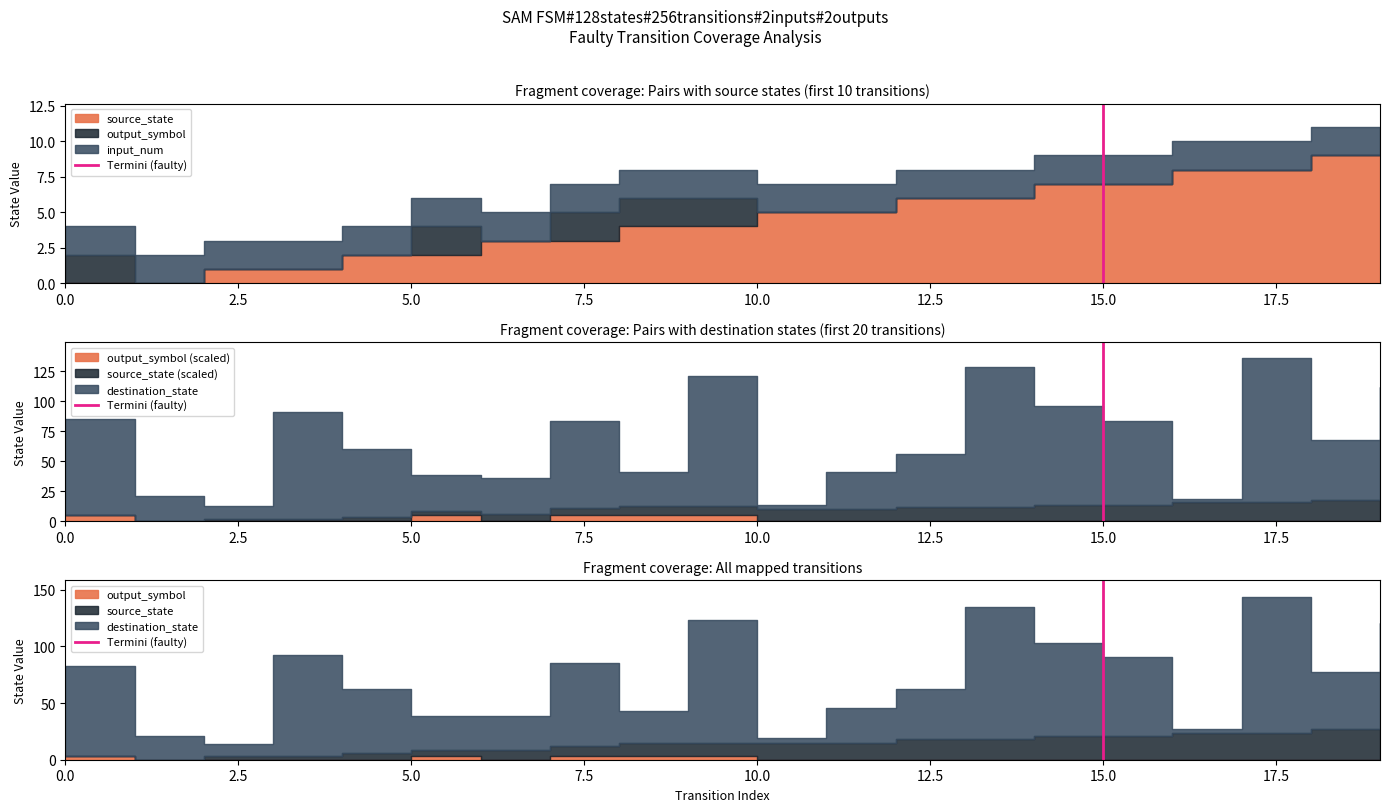

Does the chart display data point markers on the line(s)?

No